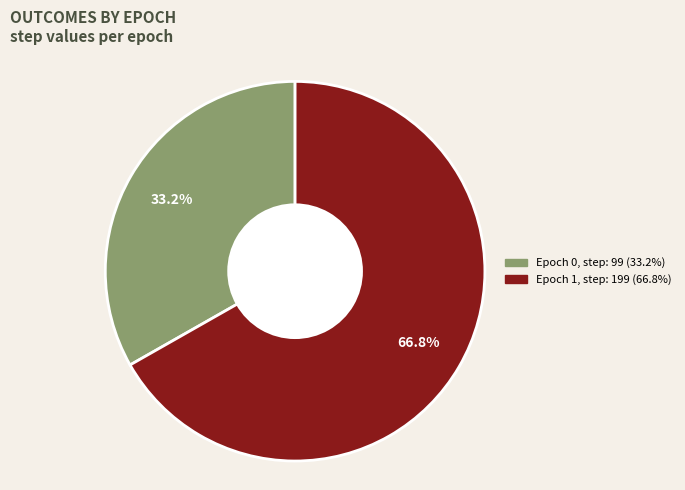

Is there any slice that represents more than half of the pie?

Yes